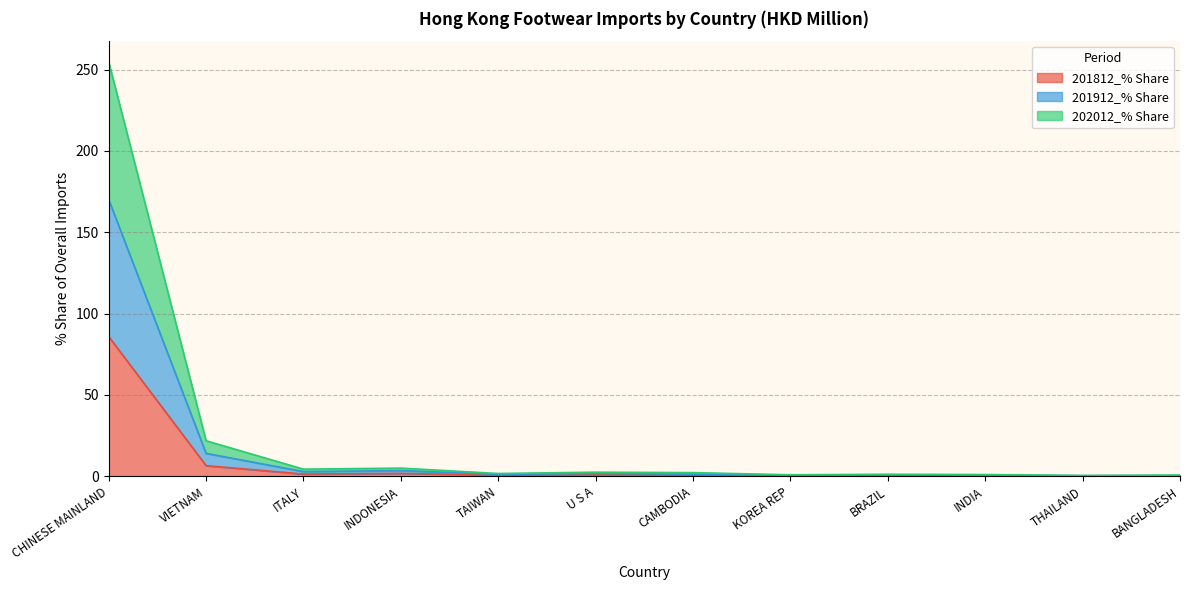

At which label does 202012_% Share reach its minimum?

THAILAND